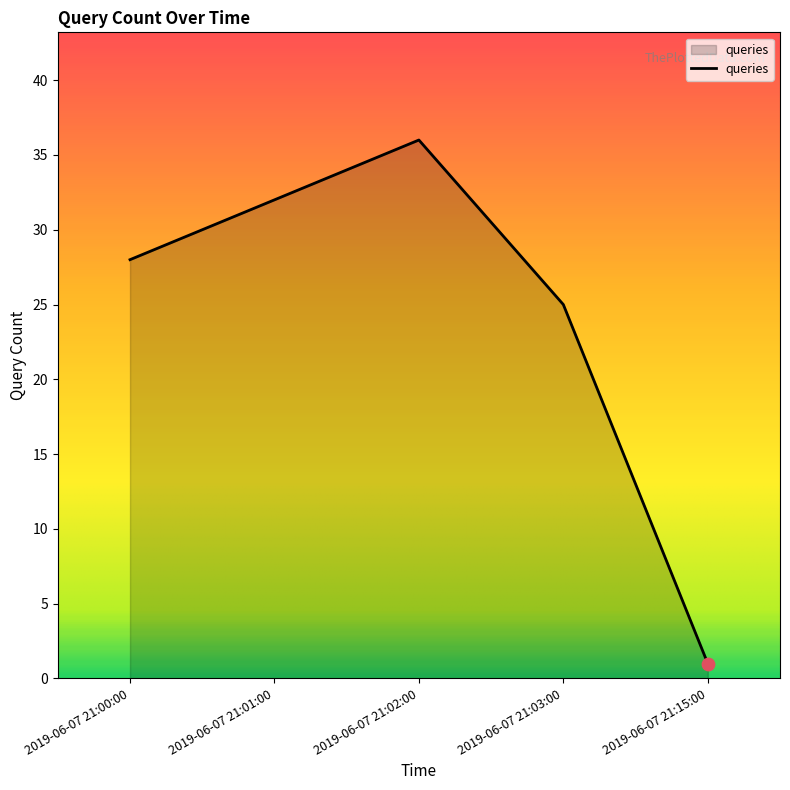

What is the change in value from 2019-06-07 21:00:00 to 2019-06-07 21:15:00?

-27